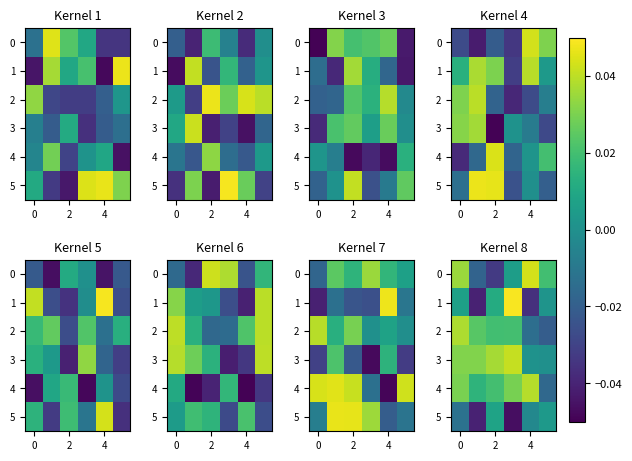

At which label does 5 reach its peak?

2